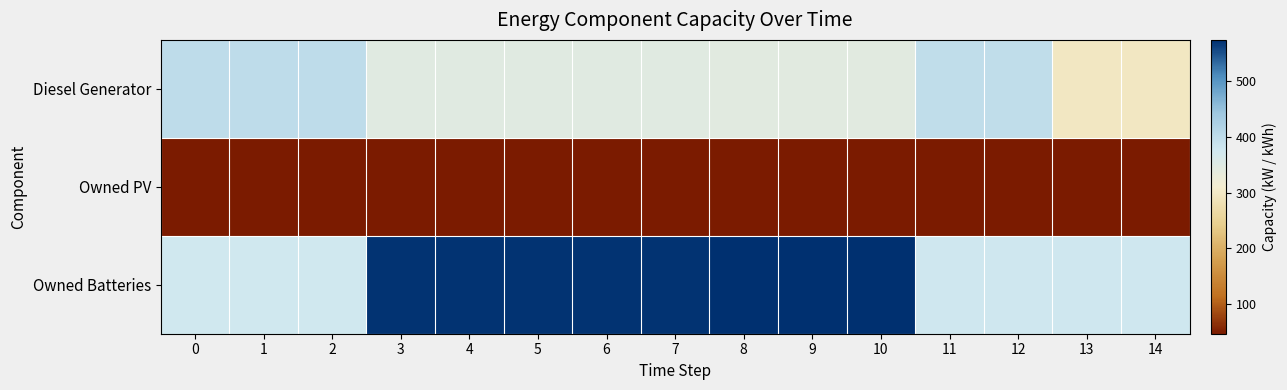

How many distinct data groups are displayed?

3